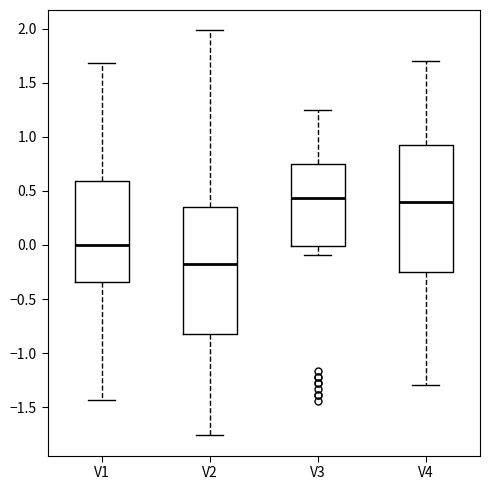

Which box has the lowest median line?

V2